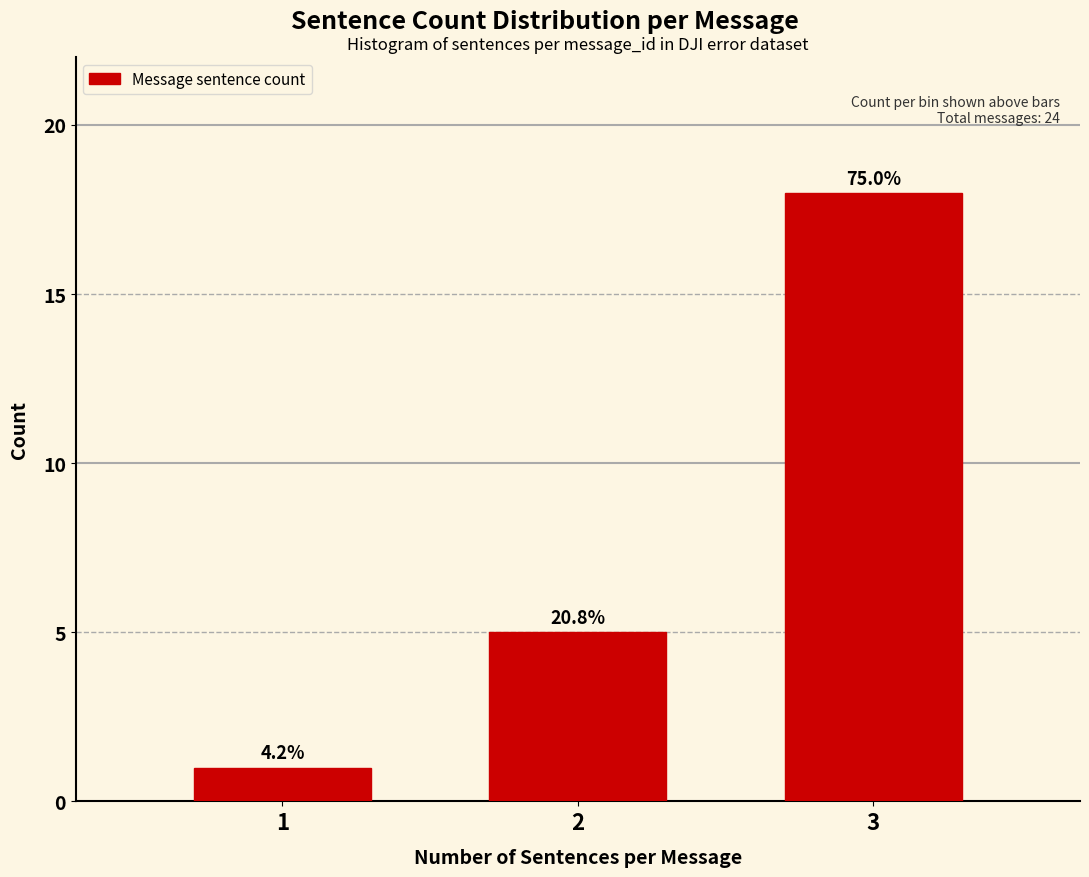

Are the bars horizontal?

No